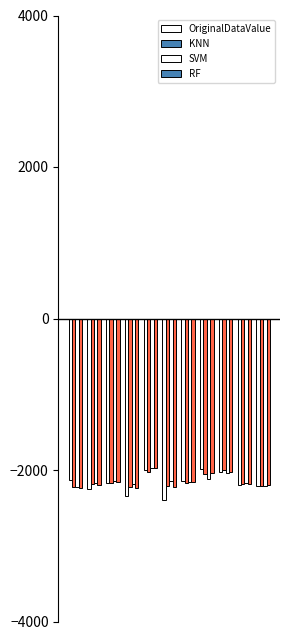

Reading left to right, transcribe all the data shown in this chart.

OriginalDataValue: -2127.0	-2254.0	-2167.0	-2340.0	-1997.0	-2400.0	-2144.0	-1989.0	-2031.0	-2203.0	-2209.0
KNN: -2226.0	-2184.6	-2169.6	-2218.7	-2021.7	-2216.4	-2169.6	-2050.5	-1995.1	-2181.1	-2215.2
SVM: -2218.7	-2174.0	-2143.6	-2179.5	-1970.1	-2150.7	-2157.9	-2118.9	-2044.1	-2167.9	-2214.1
RF: -2237.3	-2196.2	-2153.3	-2237.4	-1975.3	-2229.2	-2154.5	-2039.9	-2021.1	-2185.0	-2200.9